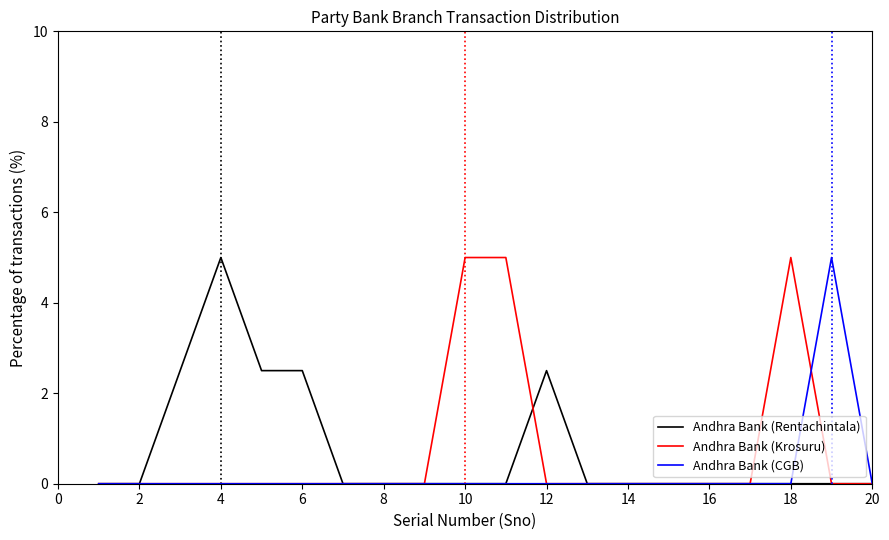

What is the highest value of the Andhra Bank (CGB) series?

5.0